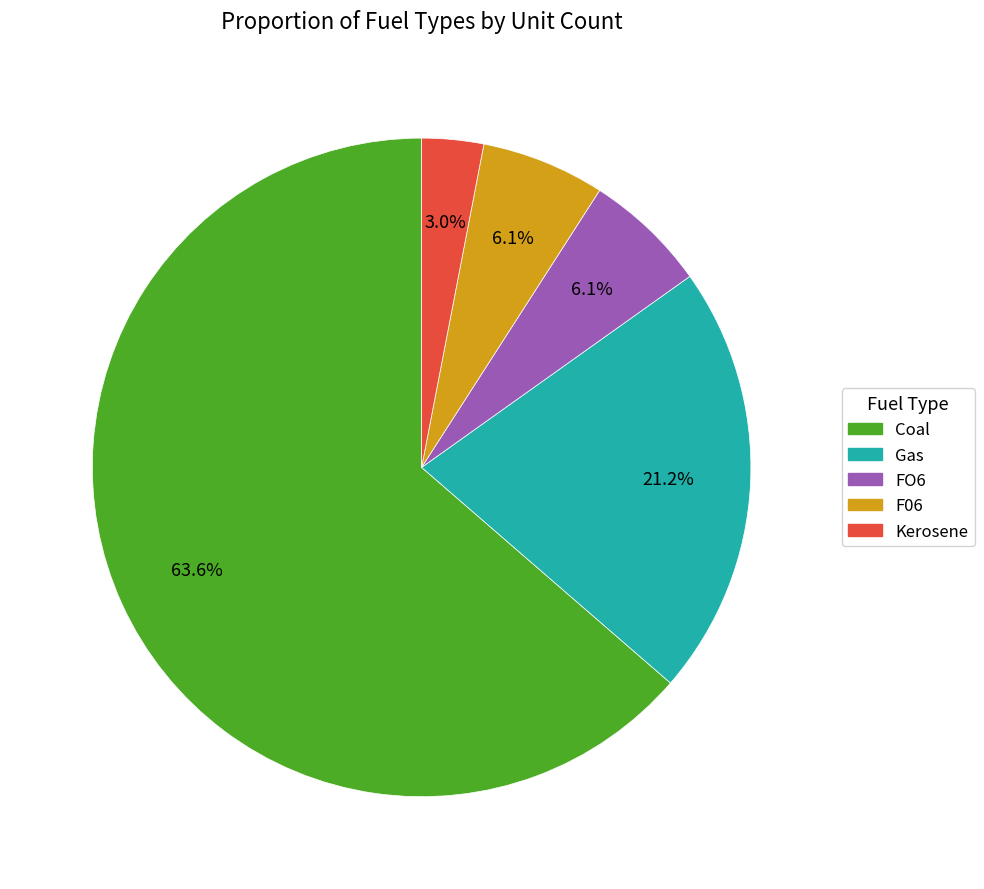

Do F06 and Gas together represent more than half of the pie?

No